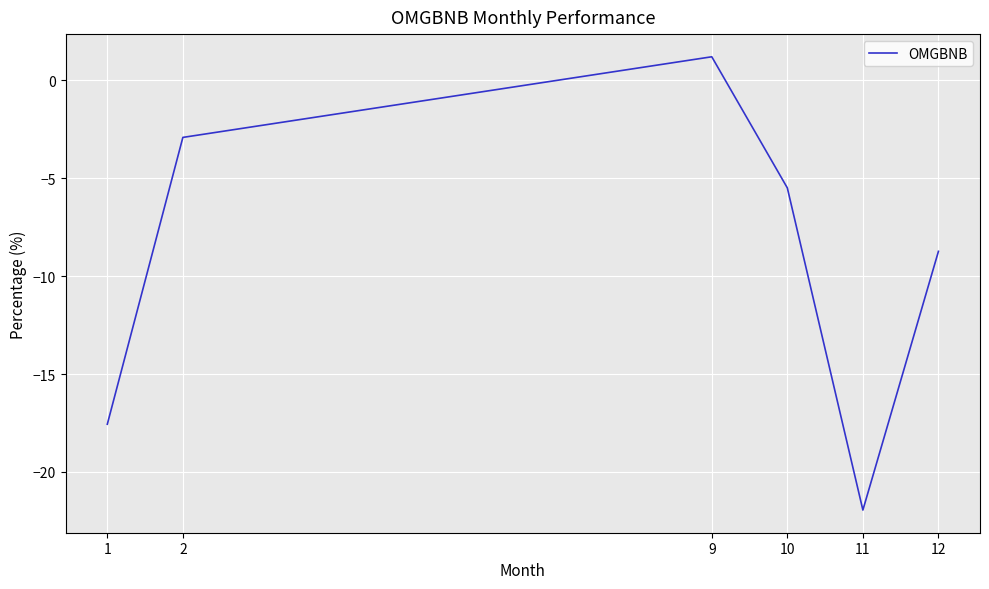

True or false: the data shows -2.9 at 2.

True